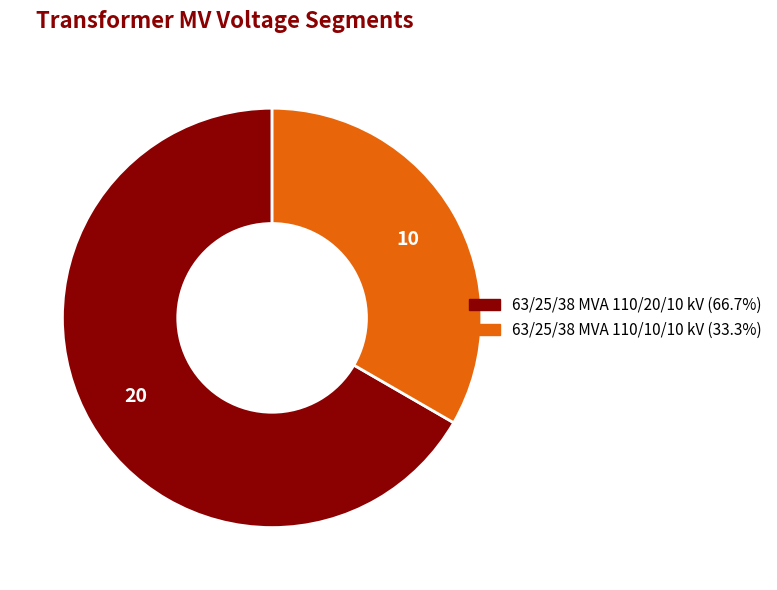

Count the number of slices in the pie.

2